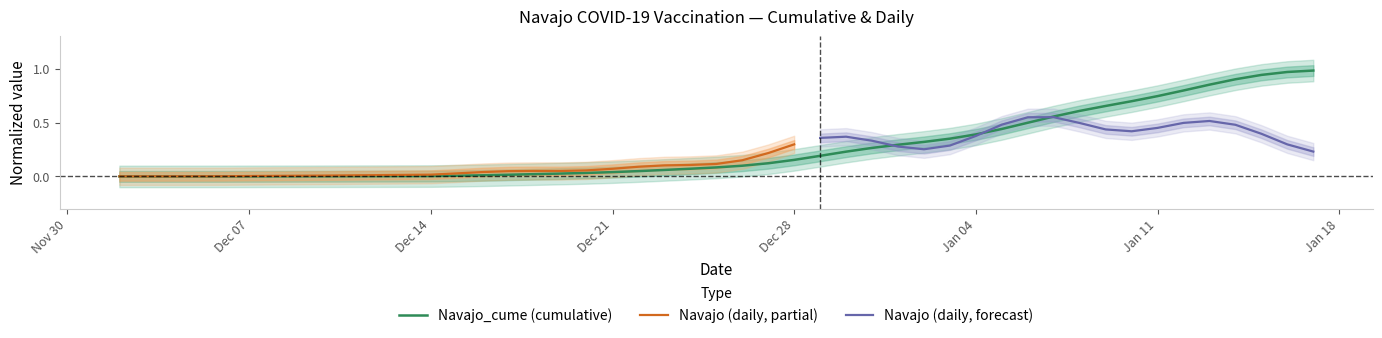

What is the greatest value displayed?

1.0